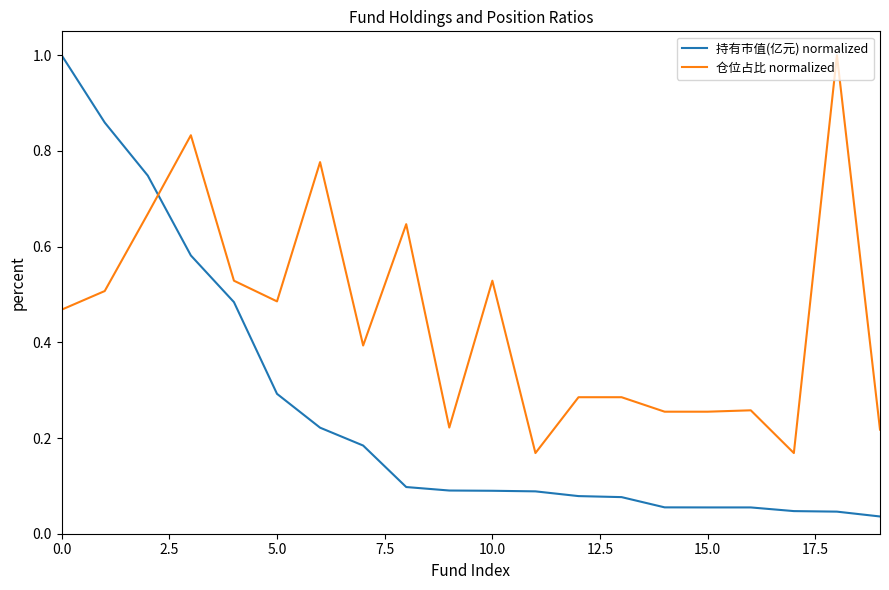

Which series ends up on top after the final intersection of 持有市值(亿元) normalized and 仓位占比 normalized?

仓位占比 normalized